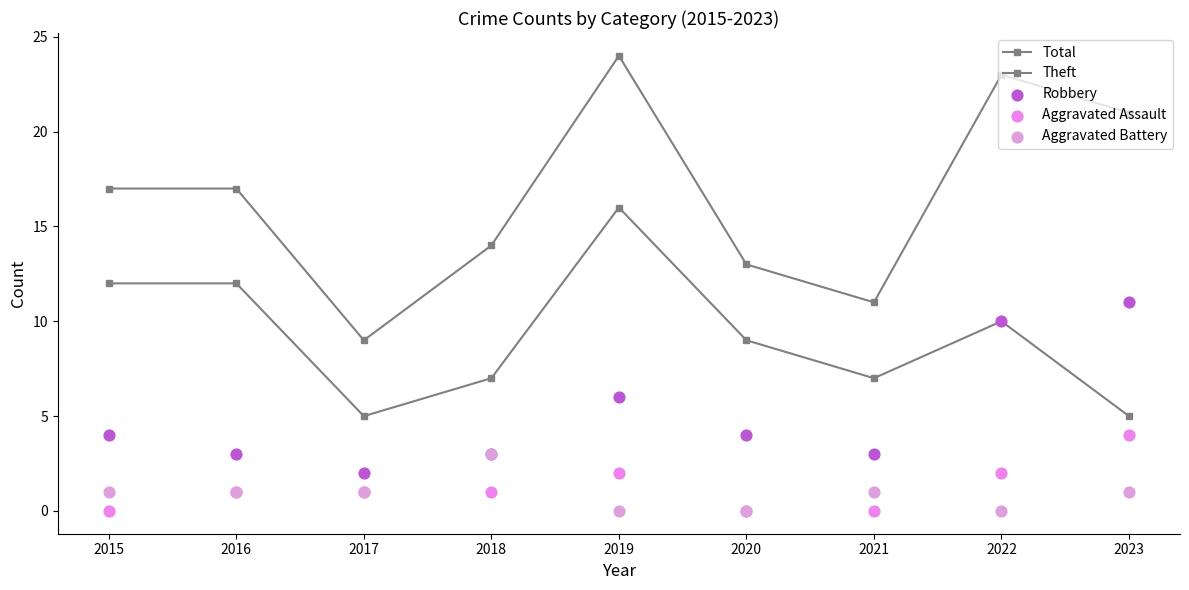

At which category is the sum across all series the highest?

2019